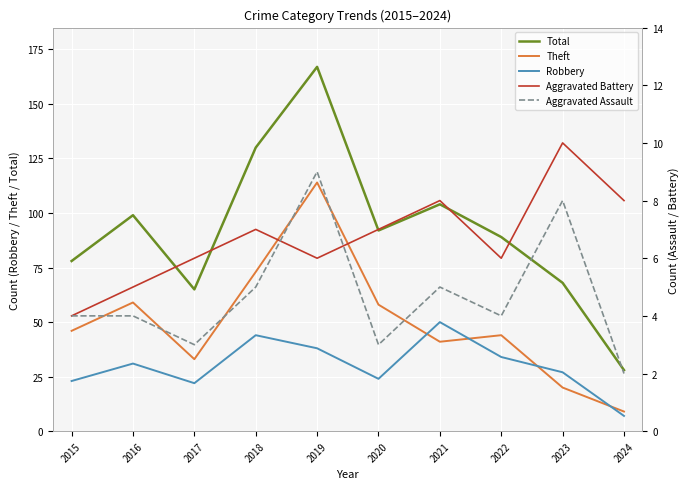

At which category does Aggravated Battery reach its first local valley?

2019